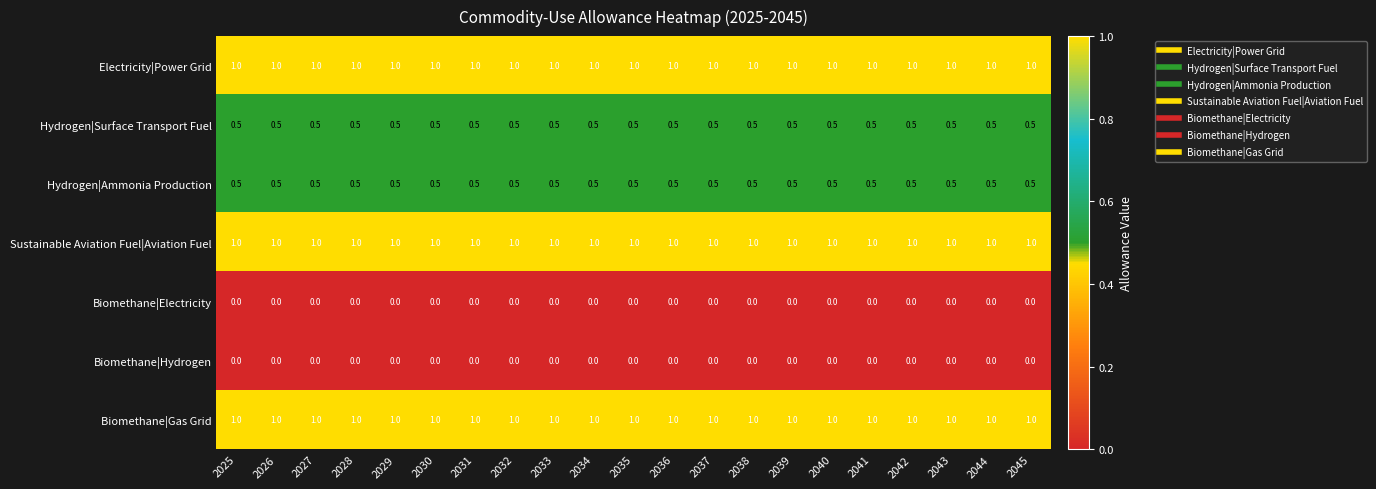

What is the total value across all series at 2032?

4.0